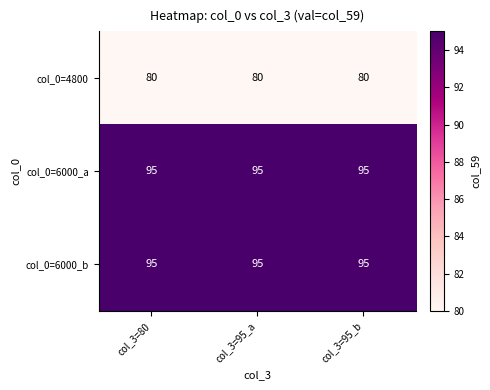

What is the lowest value of the col_0=6000_b series?

95